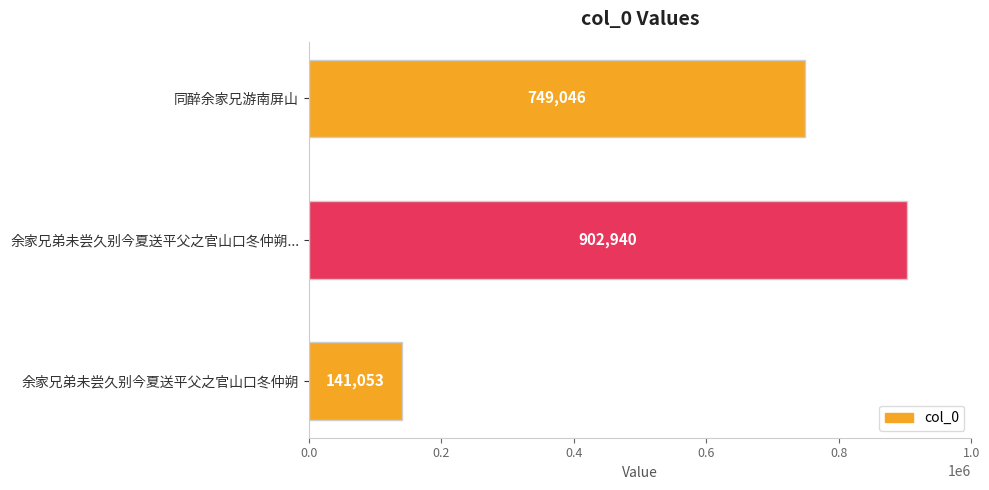

What is the value of the 3rd bar from the top?

141053